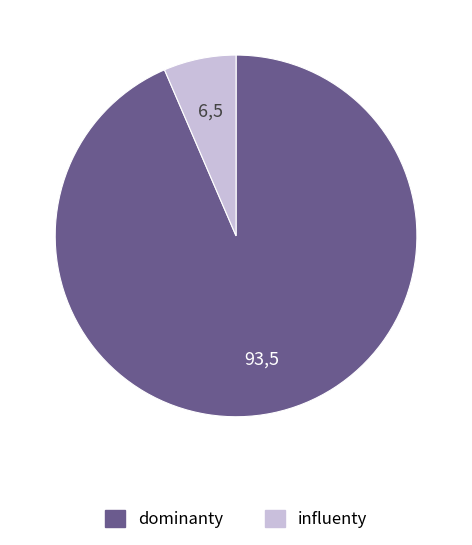

Is there any slice that represents more than half of the pie?

Yes